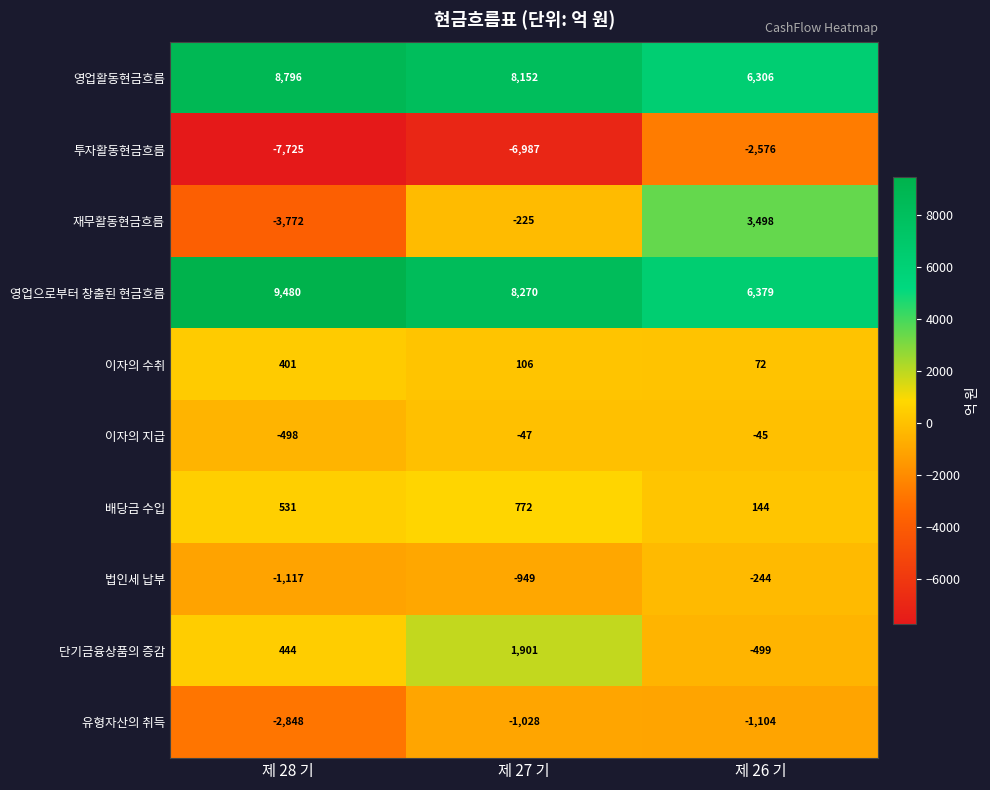

Which category has the lowest value across all series?

제 28 기